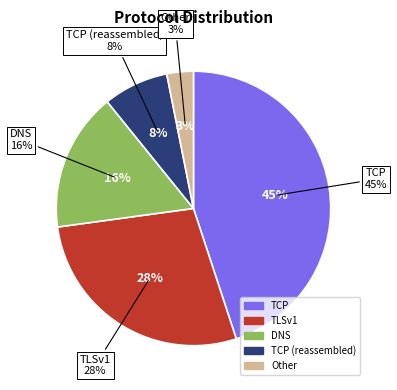

To the nearest percent, what is the average slice percentage?

20%